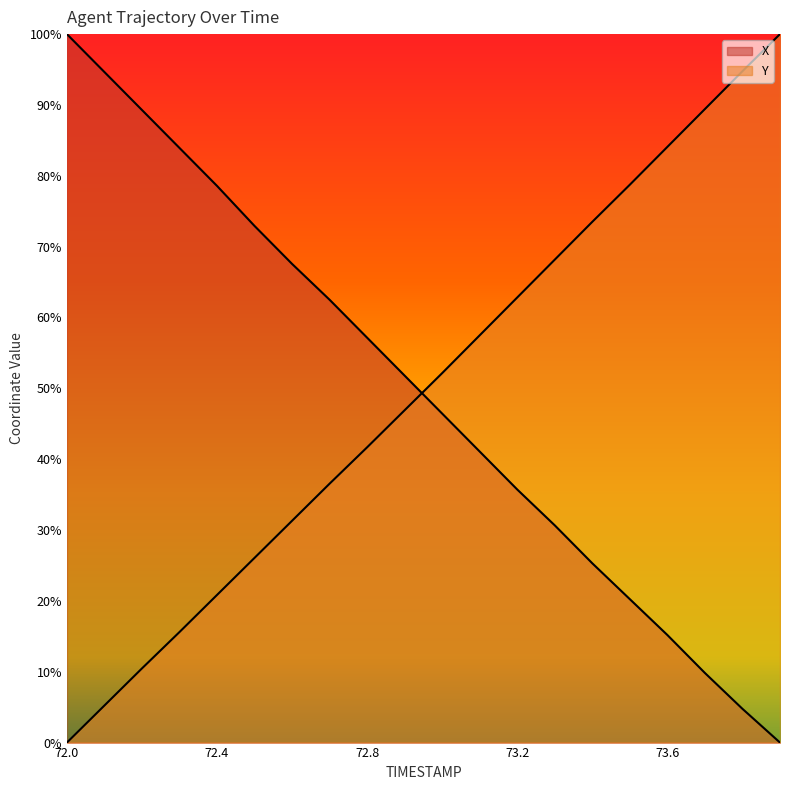

Is it true that Y equals 0.2 at 72.7?

False